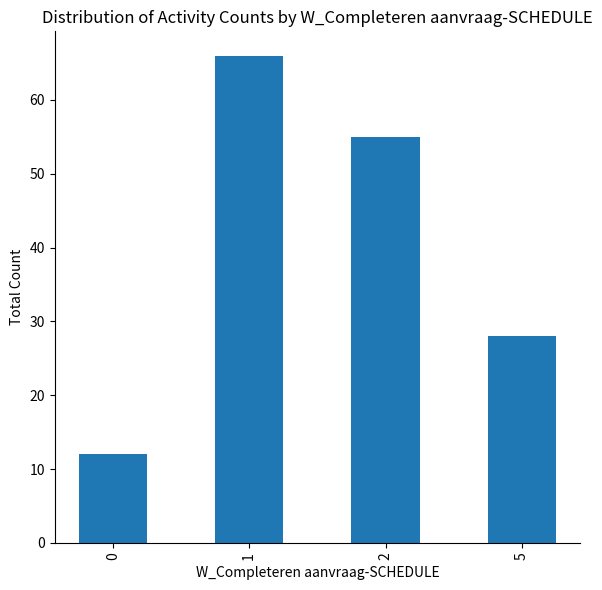

How many series are shown in this chart?

1